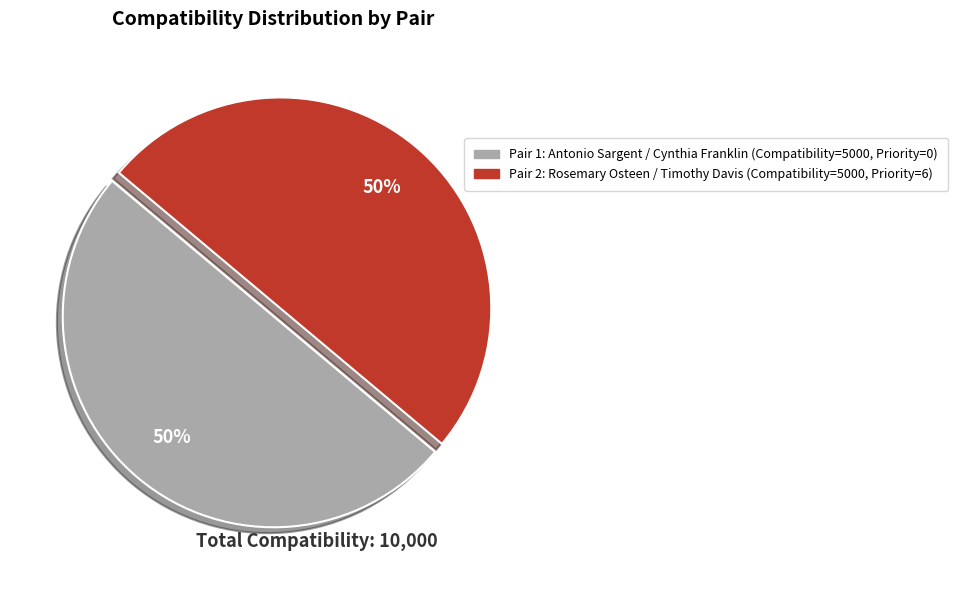

To the nearest percent, what is the average slice percentage?

50%